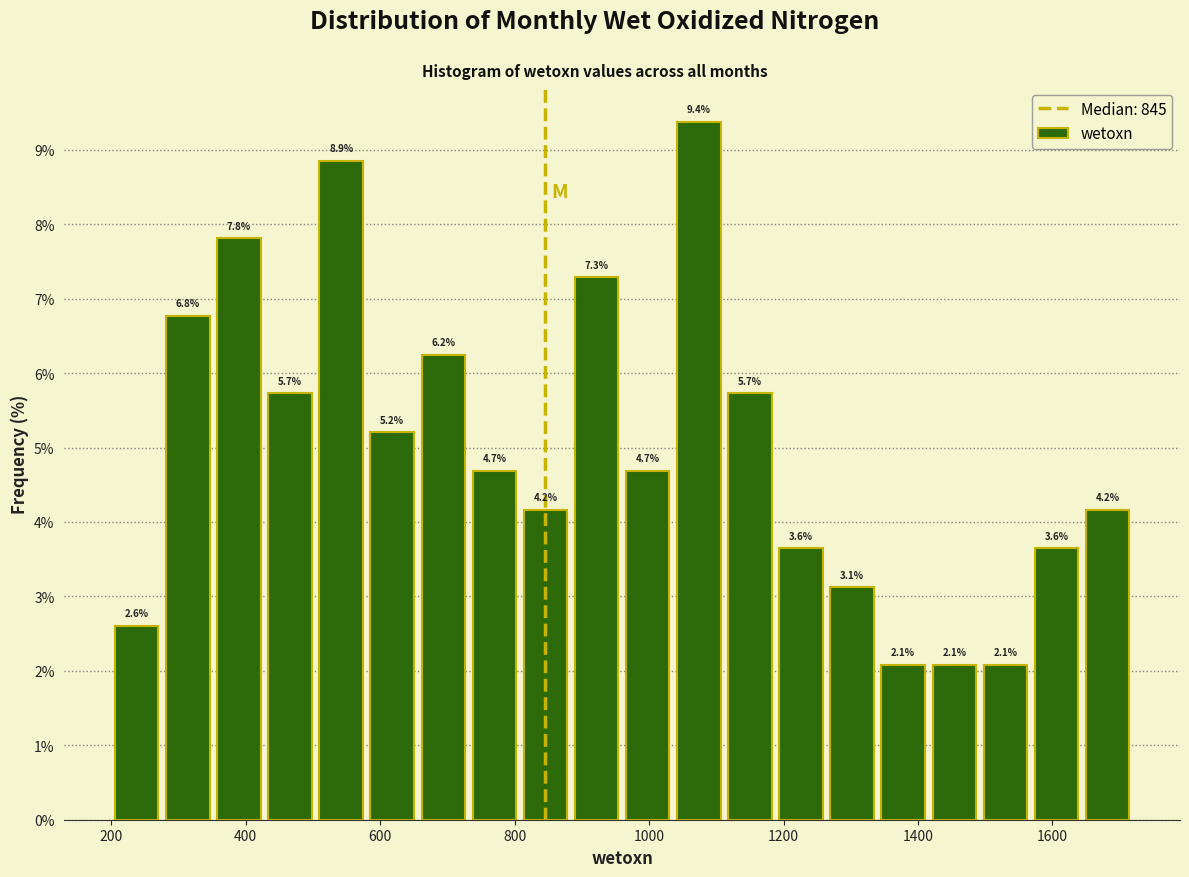

Around what value on the x-axis is the tallest bar? Give the approximate position of its centre, as read against the axis.

1080